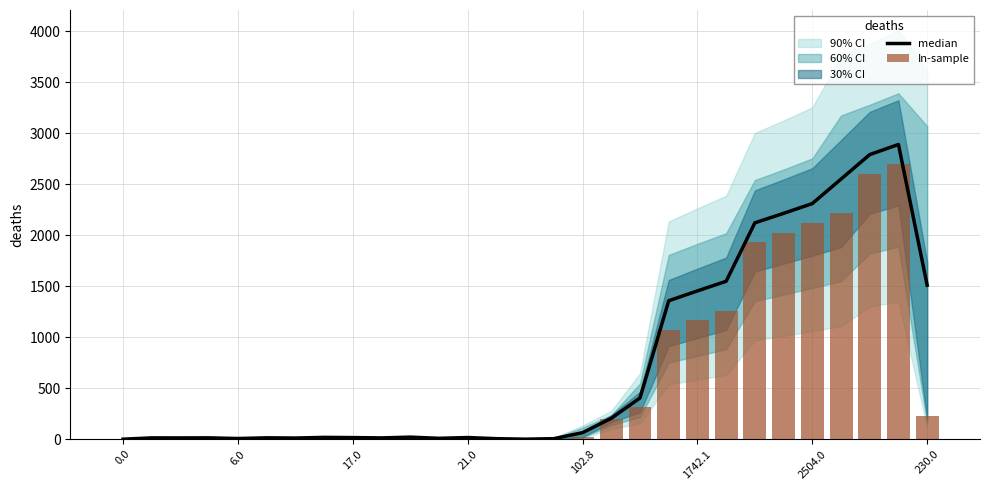

The value of In-sample at 19 is 739.7. True or false?

False